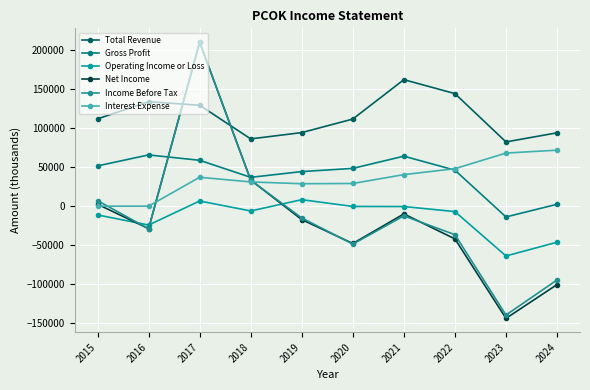

The value of Interest Expense at 2017 is 49936. True or false?

False